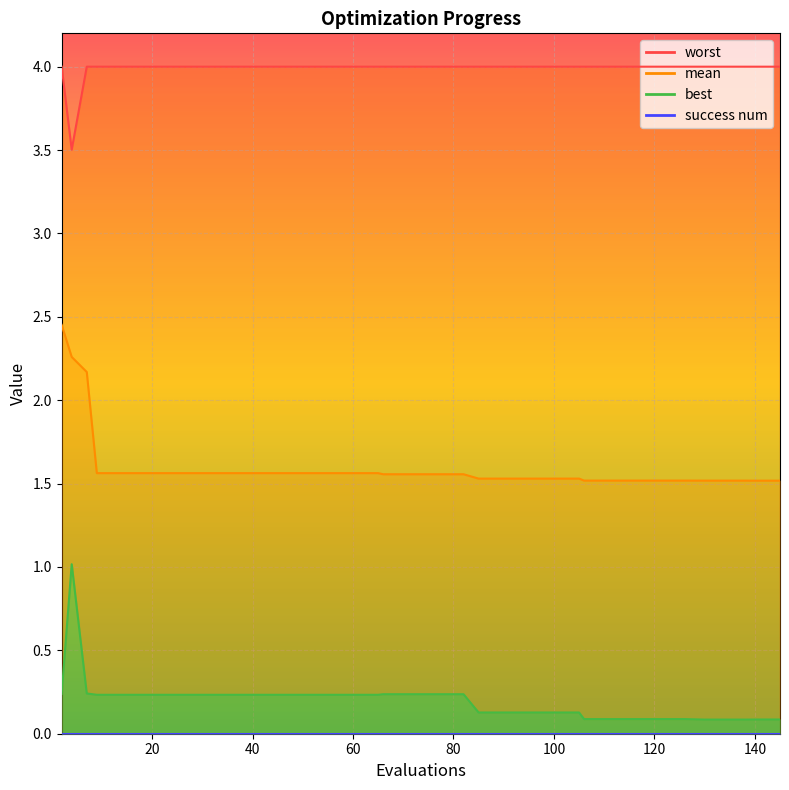

True or false: best and mean cross at least once.

False